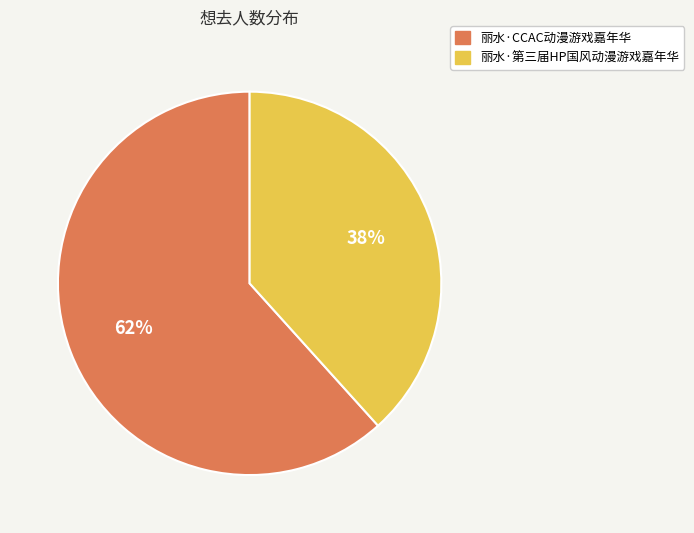

What percentage is the 丽水·第三届HP国风动漫游戏嘉年华 slice, to the nearest percent?

38%